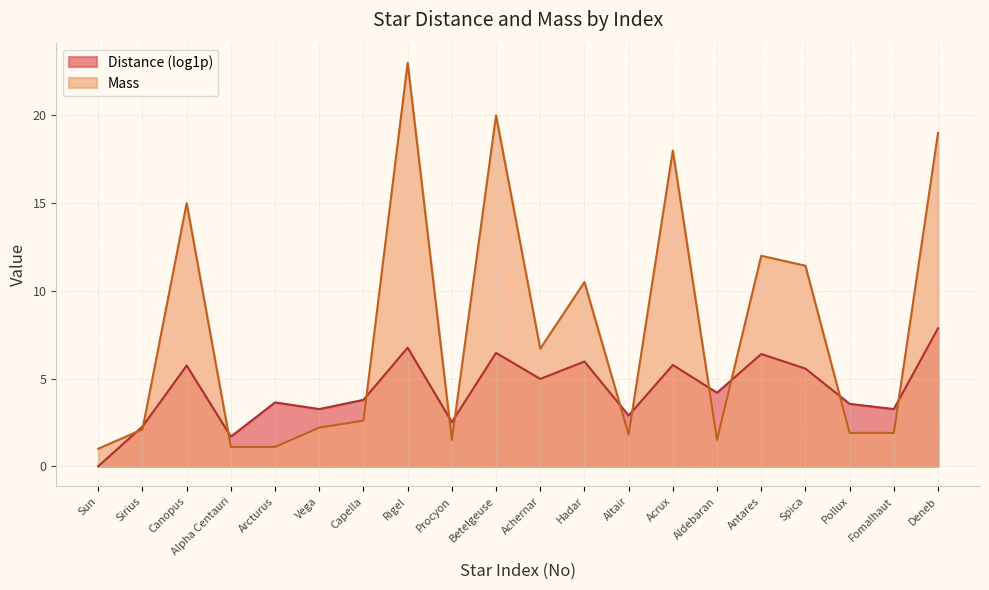

Does the chart have visible grid lines?

Yes